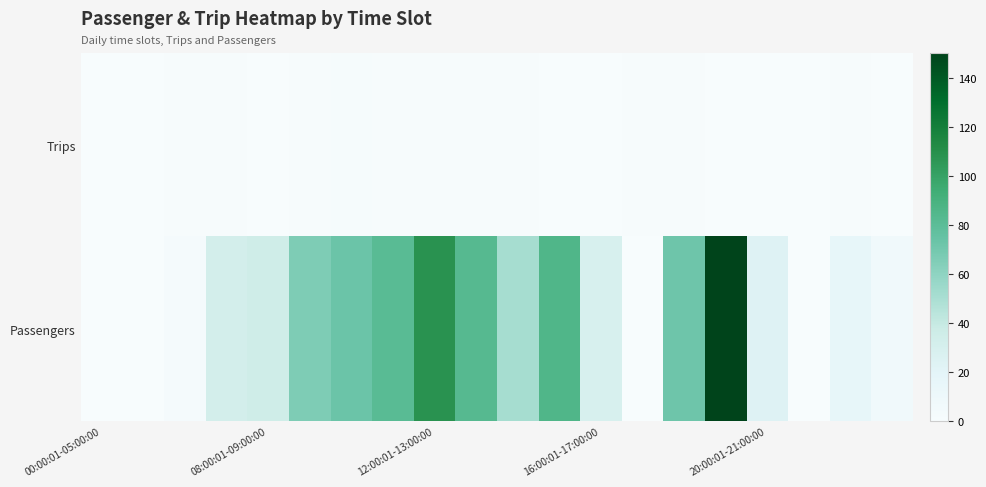

Which series has the widest spread of values?

Passengers